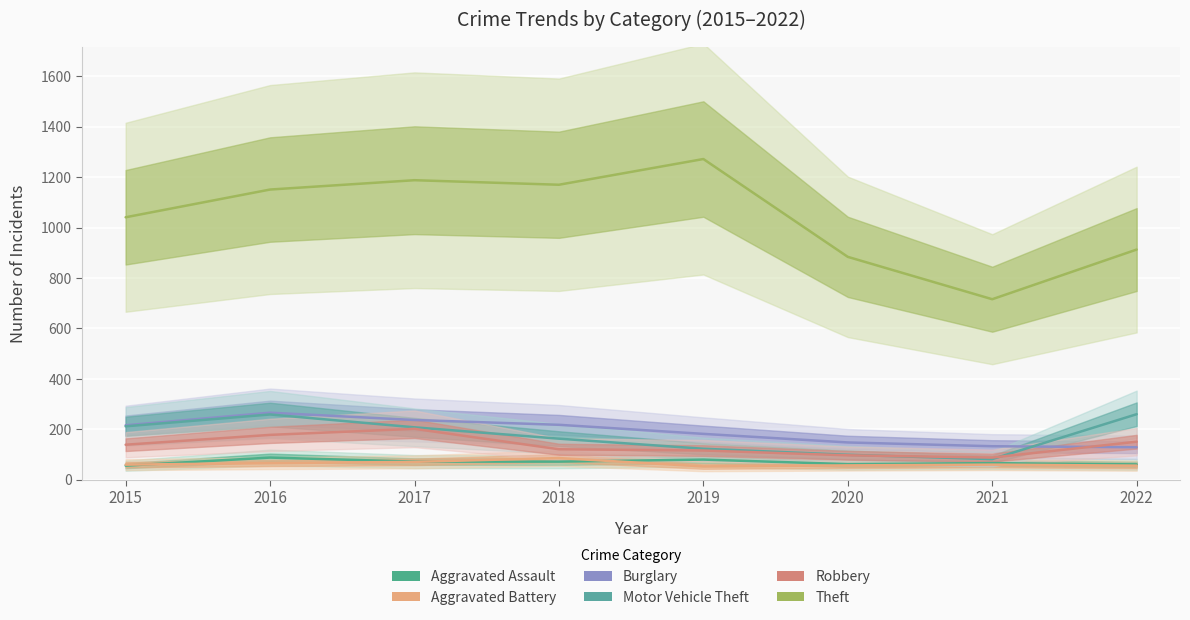

Between 2018 and 2019, which series saw the biggest shift?

Theft